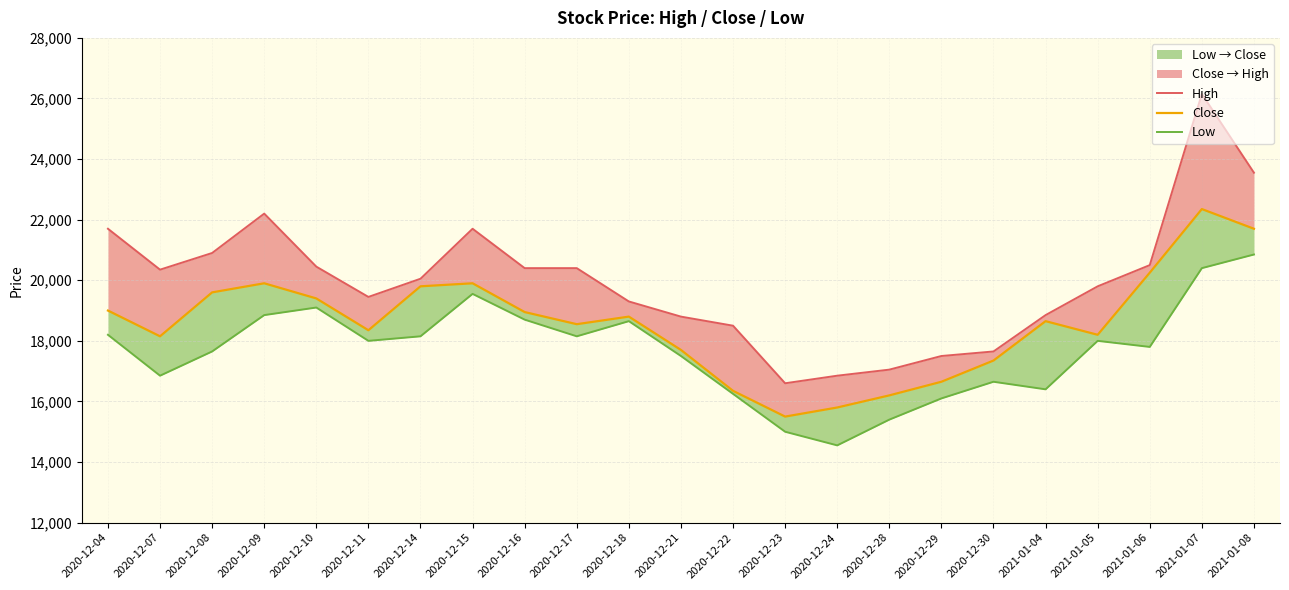

Which label corresponds to the smallest value in the chart?

2020-12-24